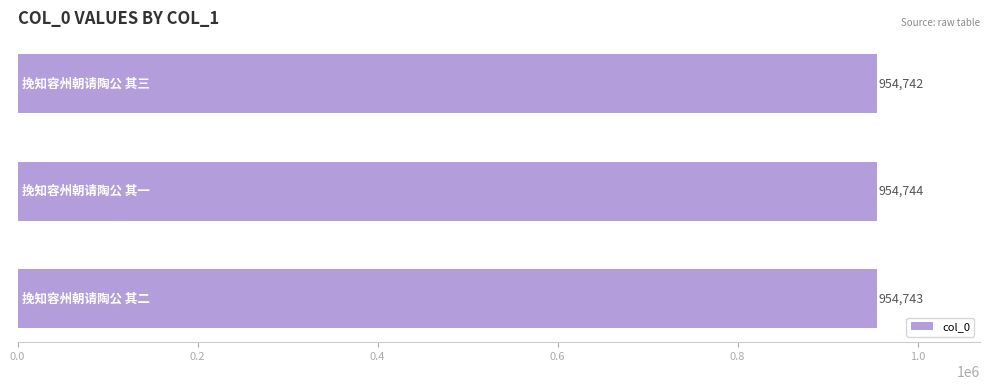

How many values are below 954743?

1